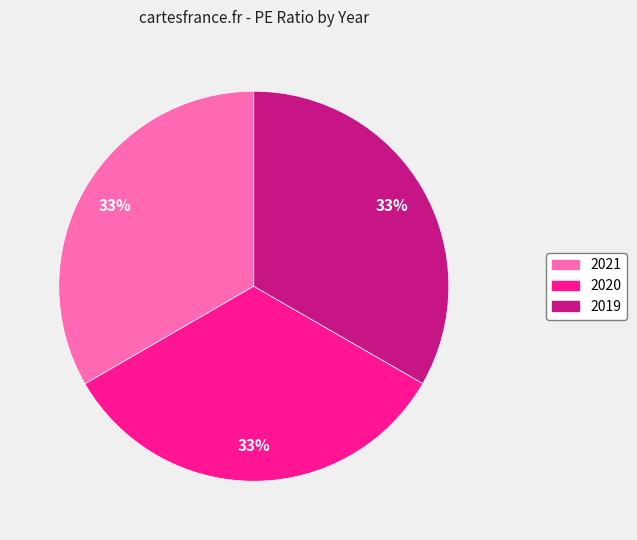

To the nearest percent, what portion does 2019 represent?

33%